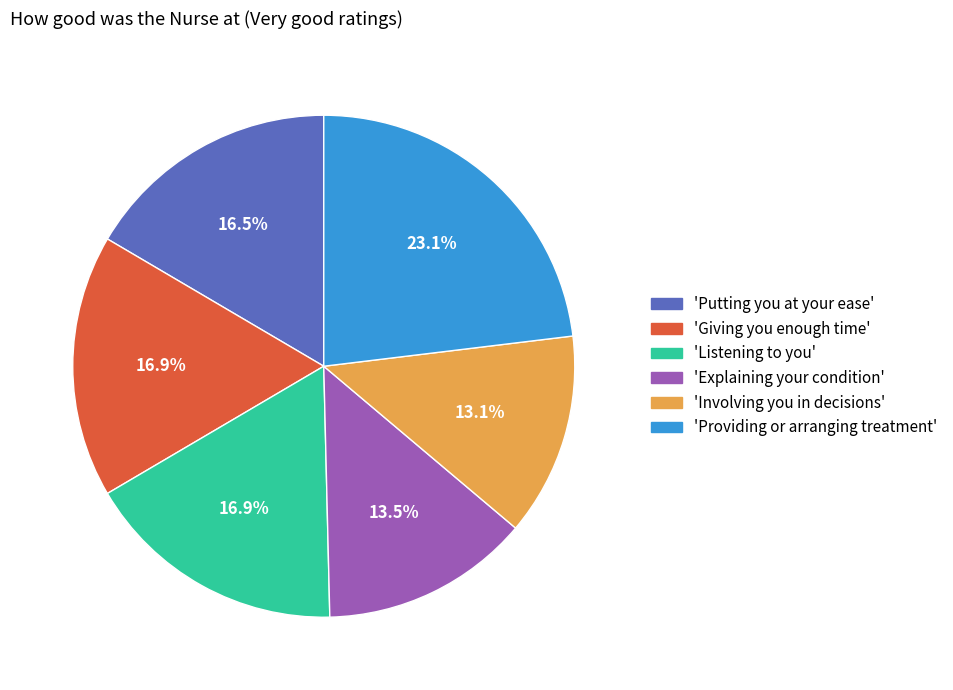

Is there any slice that represents more than half of the pie?

No